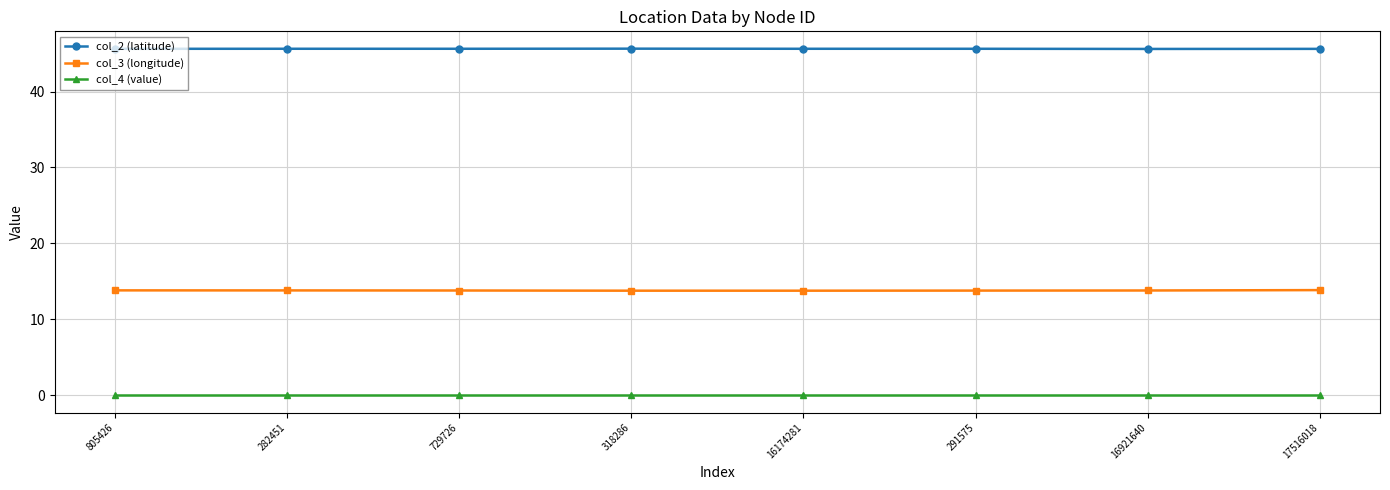

At how many categories does at least one series exceed 18?

8